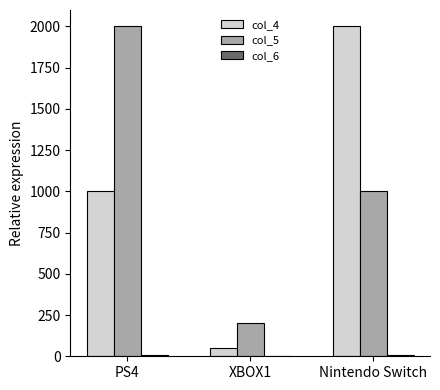

Which category has the highest value in the col_5 series?

PS4